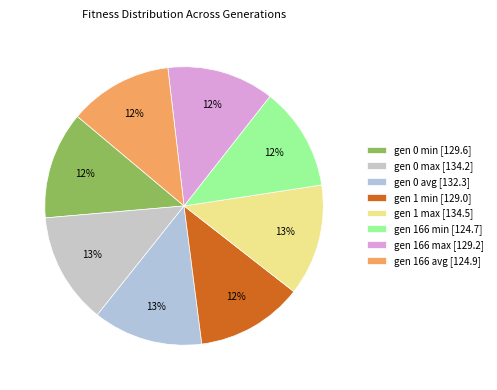

What is the change in value from gen 0 avg to gen 1 max?

+2.1